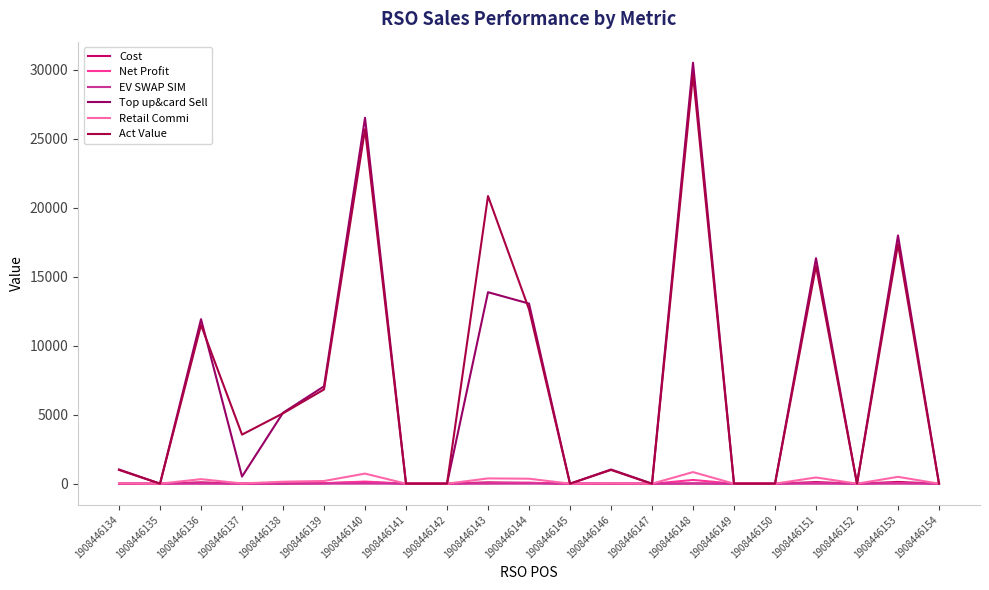

The Top up&card Sell series shows 17990.0 at 1908446153. True or false?

True